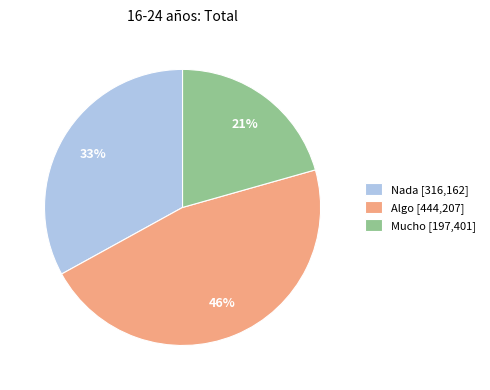

Rank the categories by value from highest to lowest.

Algo, Nada, Mucho